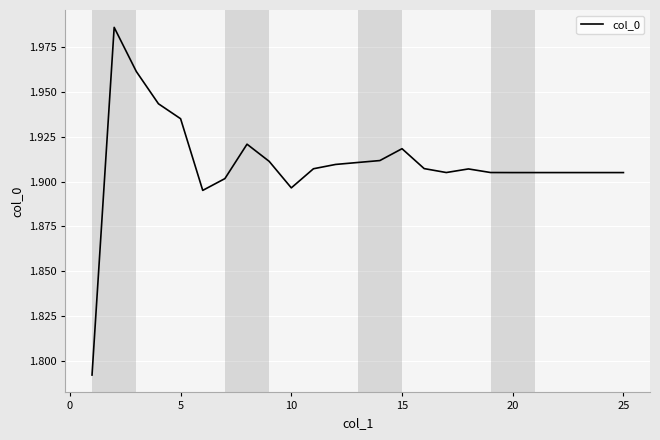

What is the sum of all values?

47.8